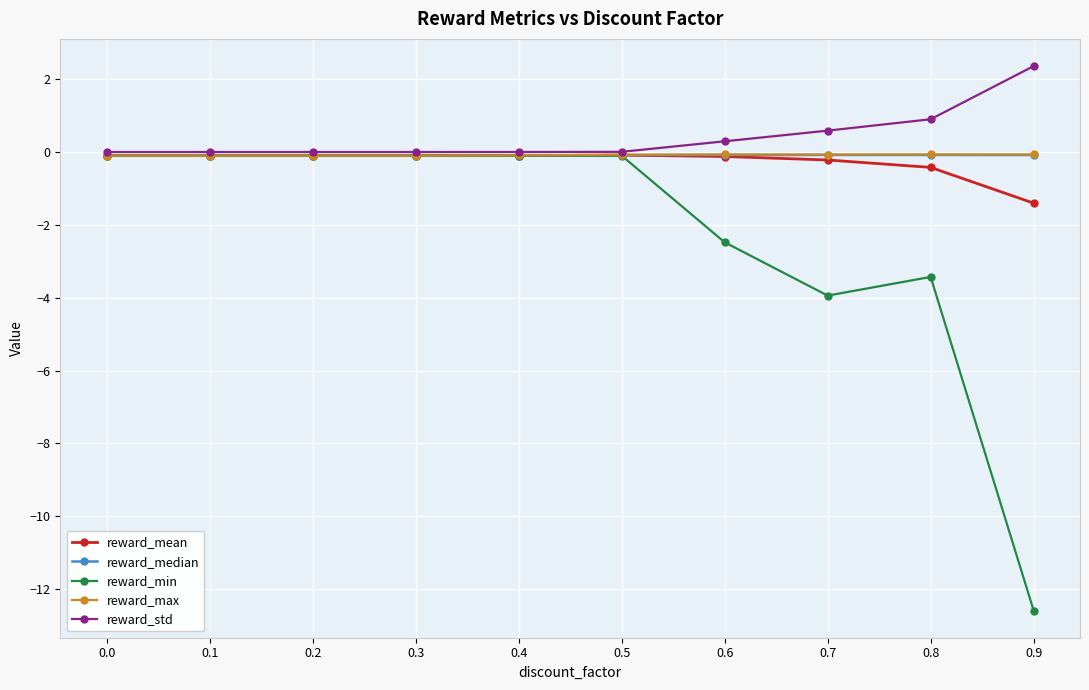

What is the average value of the reward_mean series?

-0.3